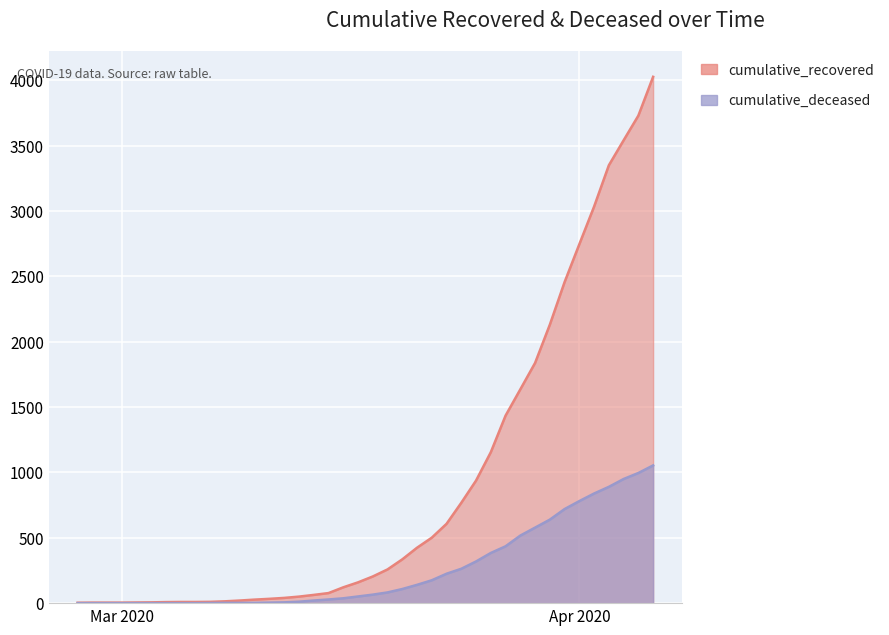

True or false: cumulative_recovered and cumulative_deceased intersect in this chart.

False